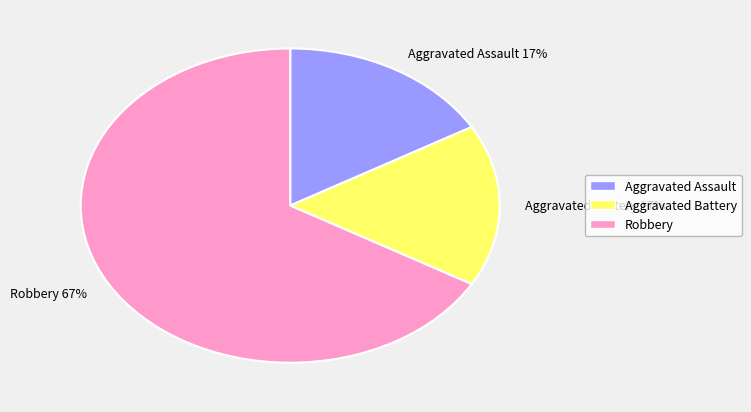

To the nearest percent, what is the difference between the largest and smallest slice percentages?

50%